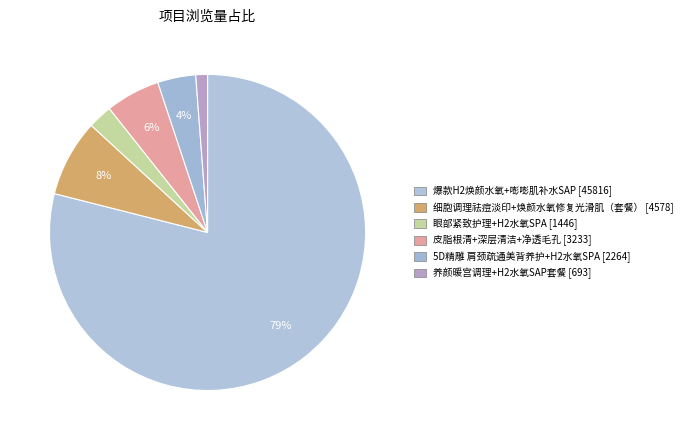

How many segments does this pie chart have?

6